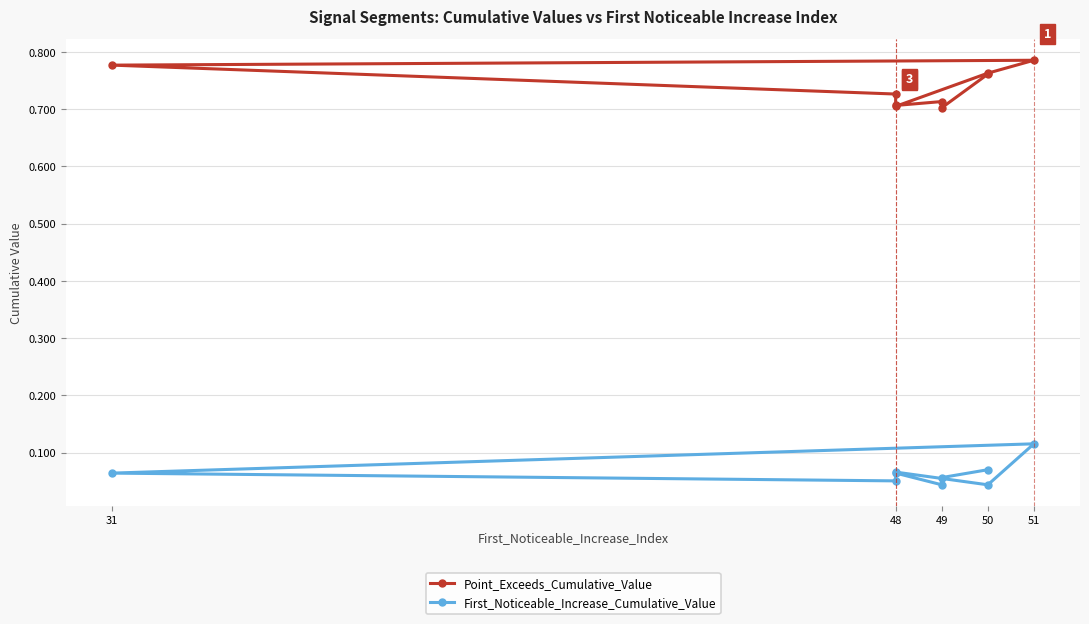

Between 49 and 50, which series saw the biggest shift?

Point_Exceeds_Cumulative_Value